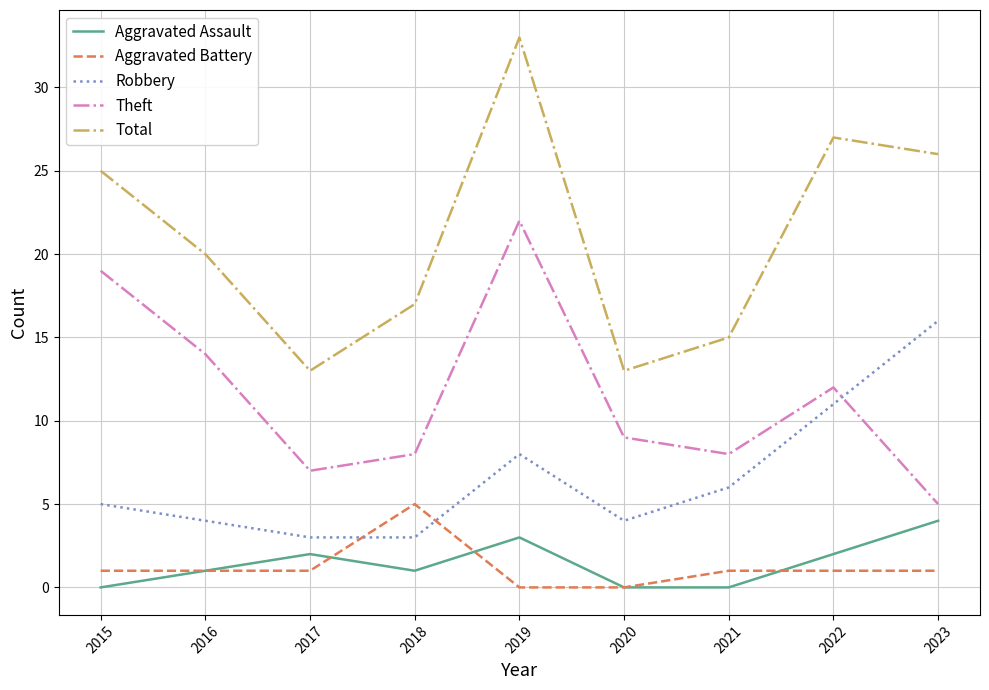

What is the difference between the Total values at 2019 and 2023?

7